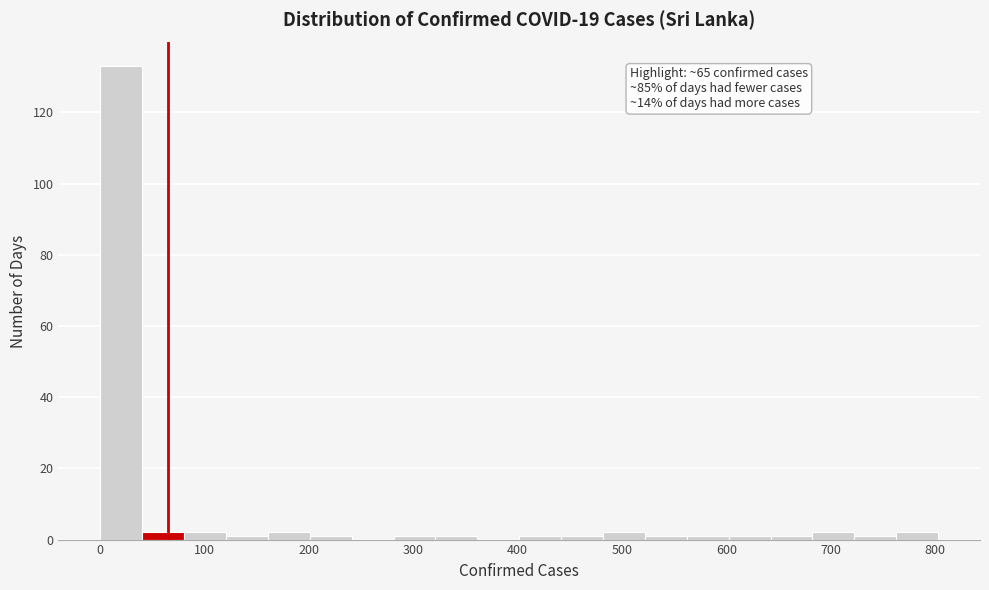

Over which range of the x-axis is the bar tallest?

0 to 40